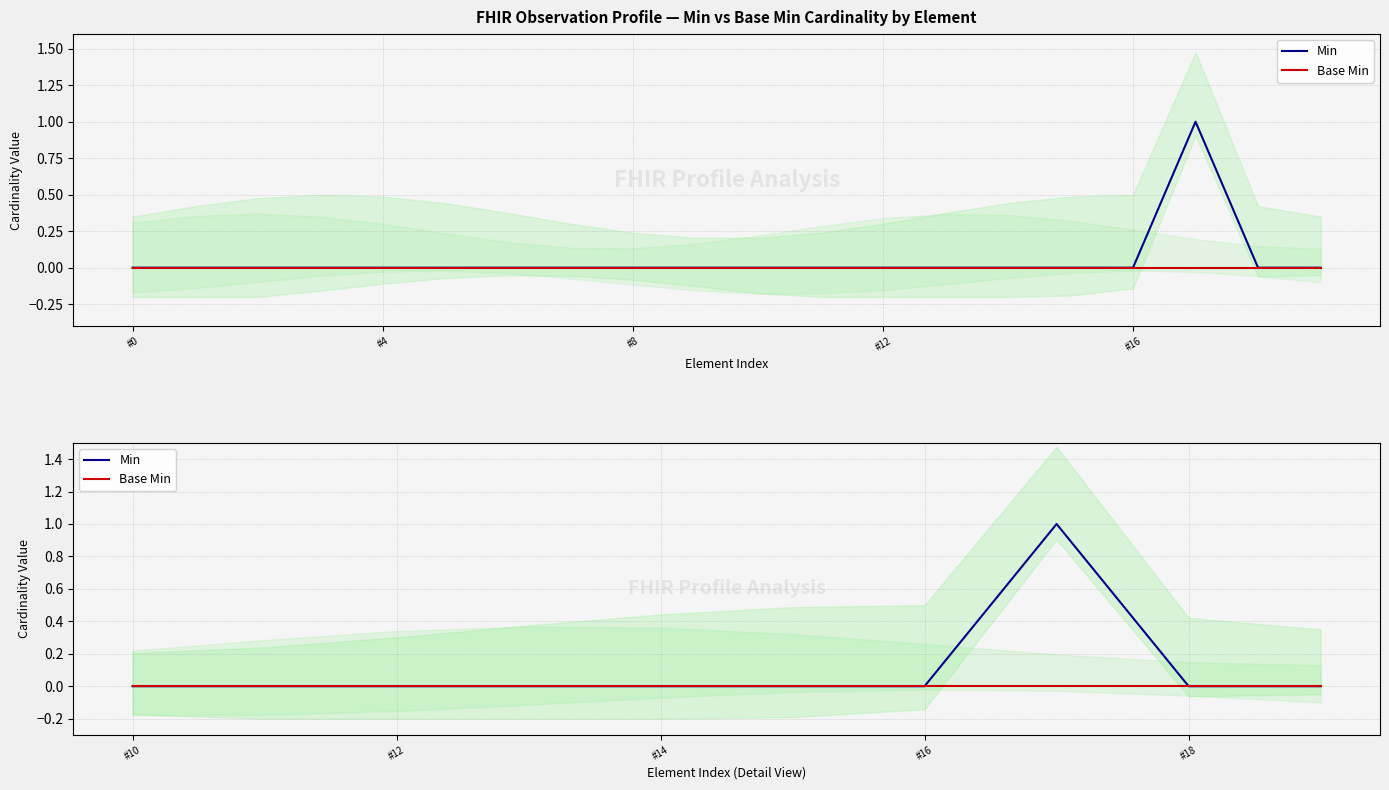

Is it true that Min equals 0 at #10?

True